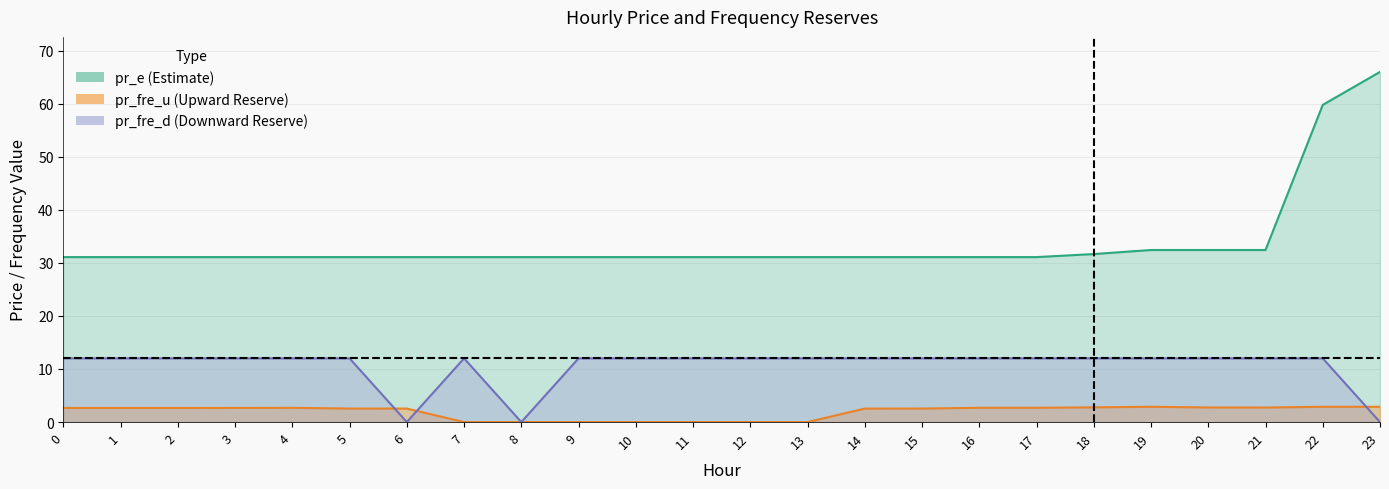

Does the chart display data point markers on the line(s)?

No